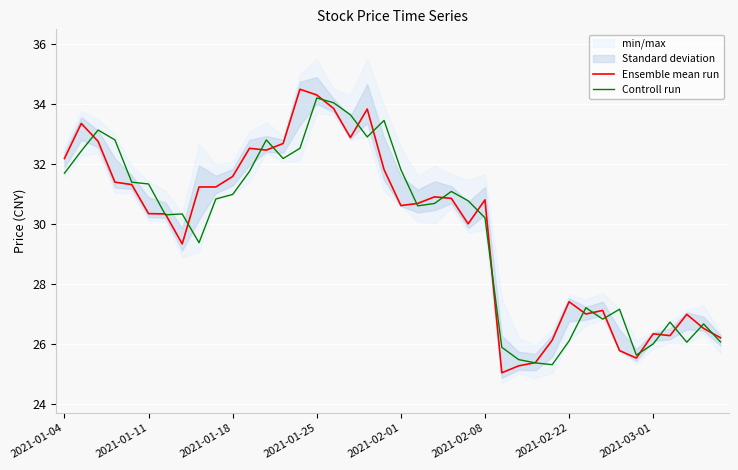

How many times do Controll run and Ensemble mean run cross each other?

22